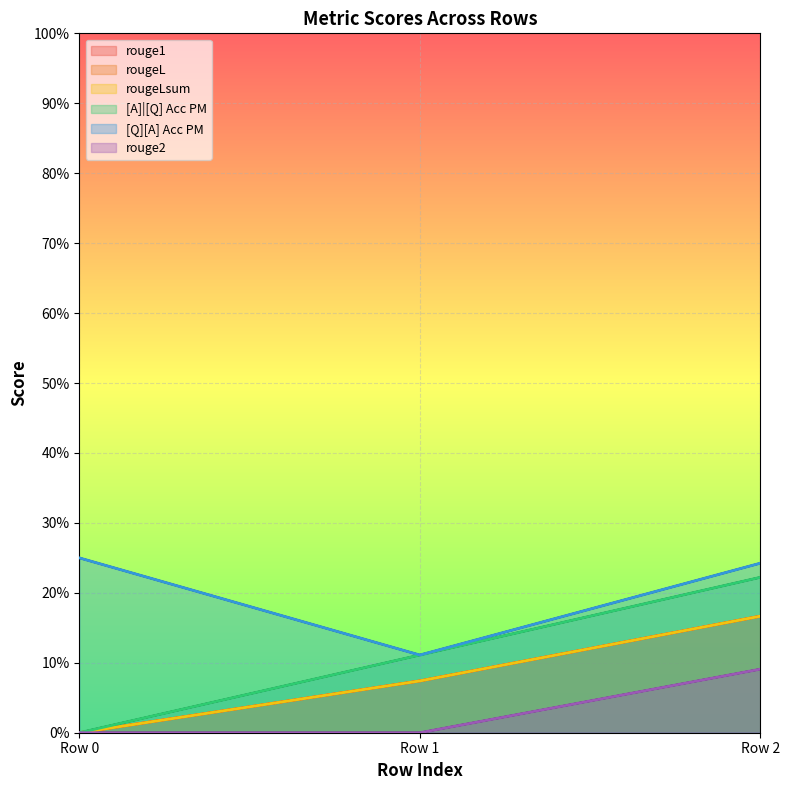

How many positive values does the rouge2 series have?

1